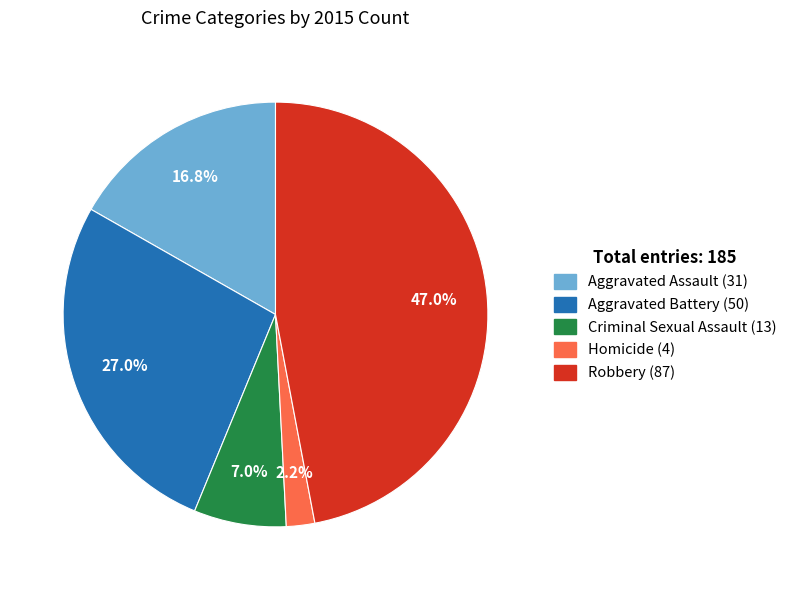

To the nearest percent, what is the combined percentage of Homicide and Criminal Sexual Assault?

9%